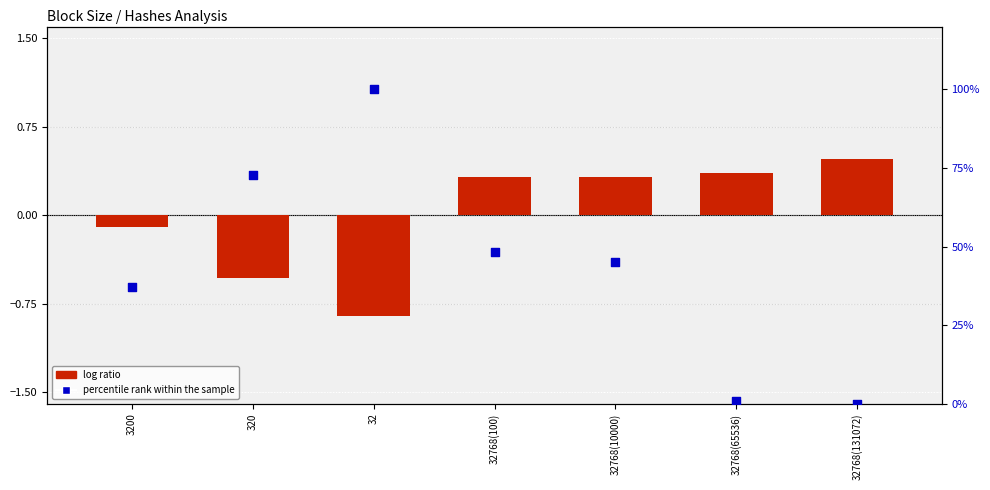

Which series has the largest total across all categories?

percentile rank within the sample